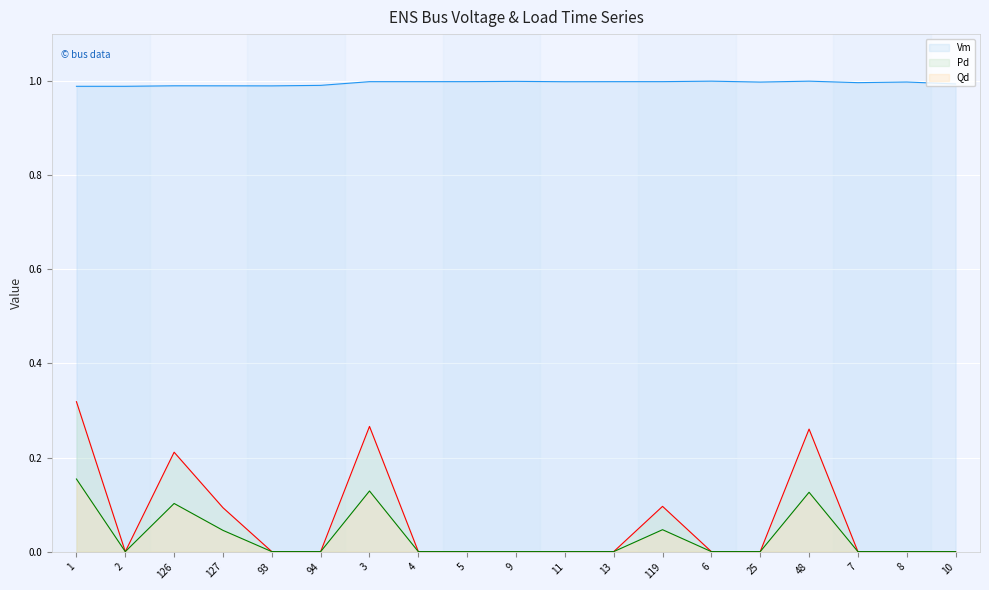

How many Pd values are between 0 and 1?

19